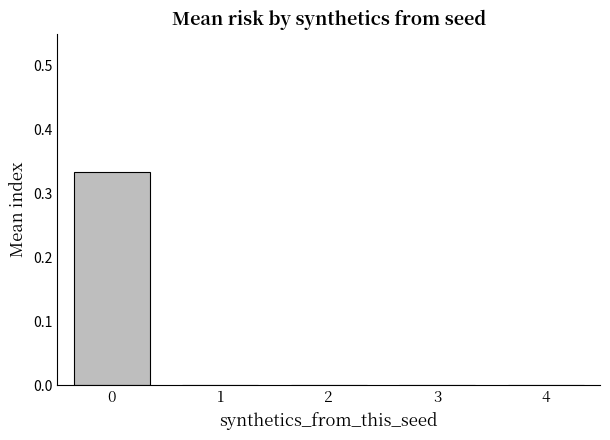

Count the values in the range 0 to 1.

5